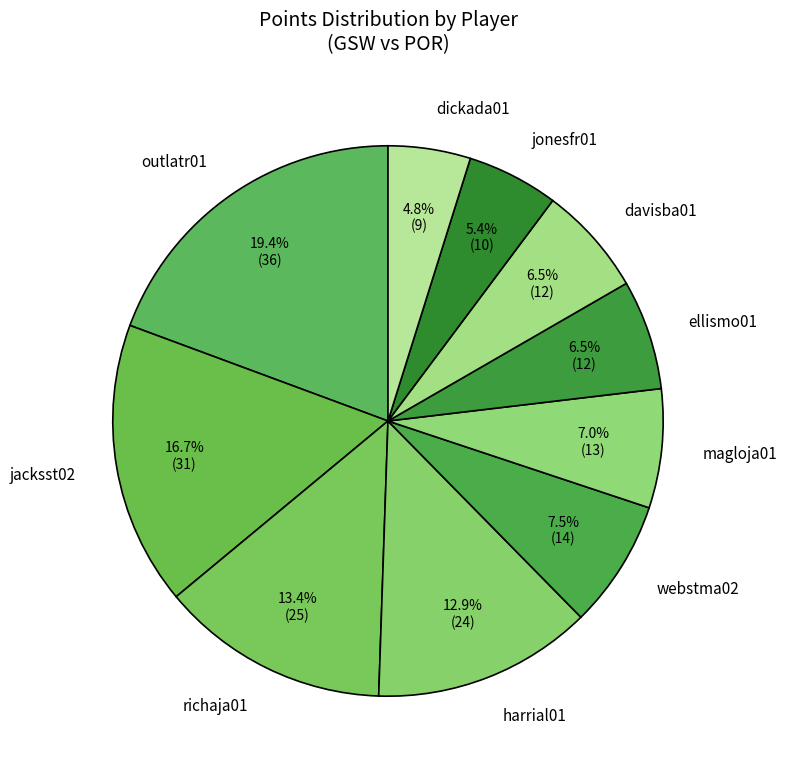

Is there a majority slice in this chart?

No